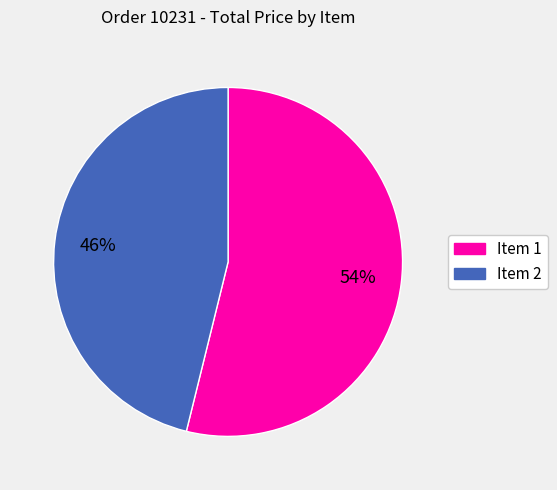

Count the number of slices in the pie.

2